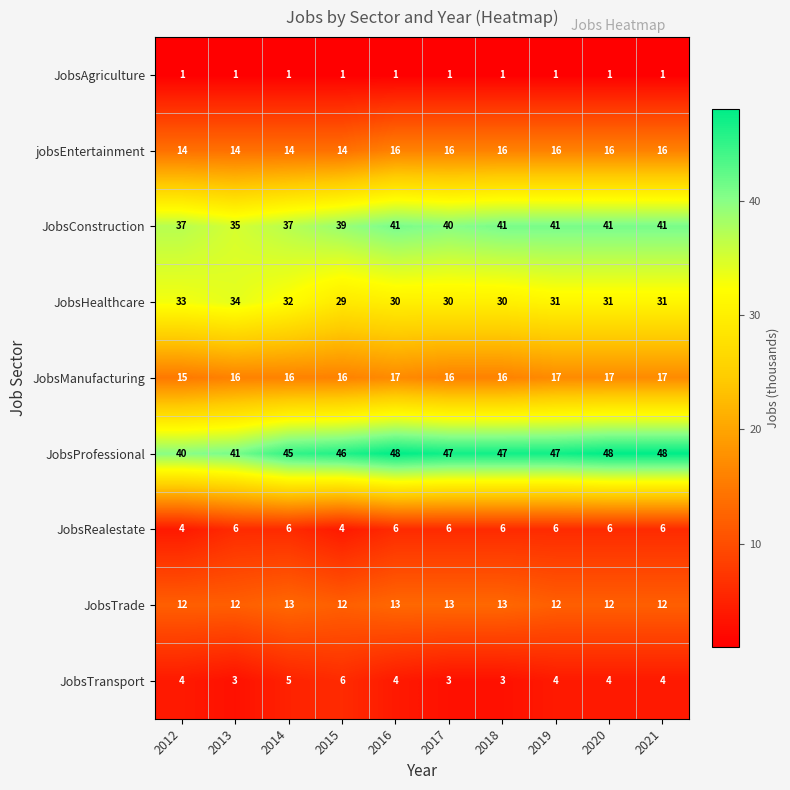

Count the JobsManufacturing values in the range 16 to 17.

9